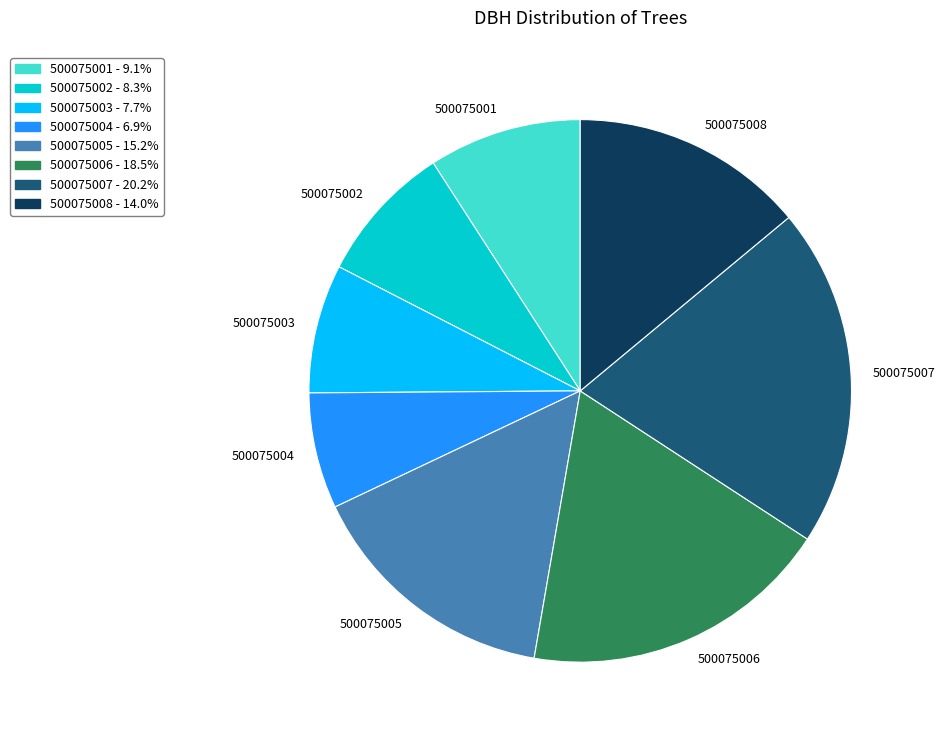

Is the sum of 500075002 and 500075004 greater than half?

No